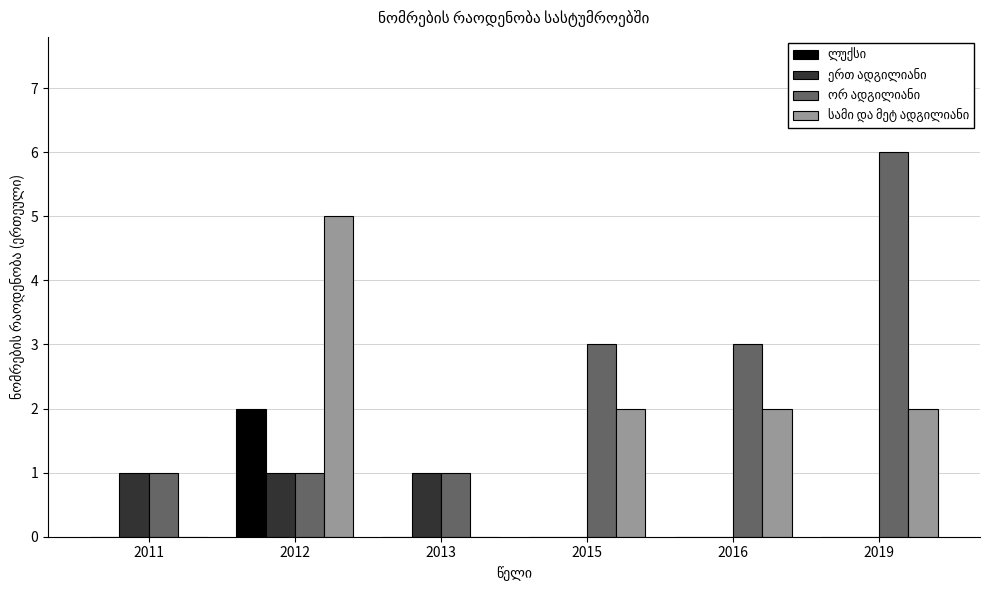

At which category is the sum across all series the highest?

2012